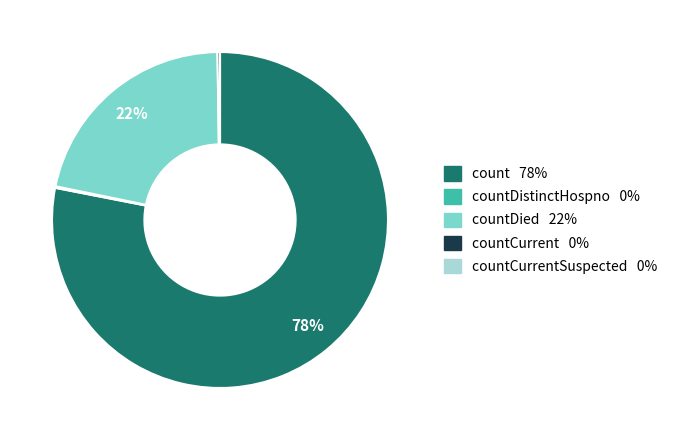

To the nearest percent, what is the average slice percentage?

20%